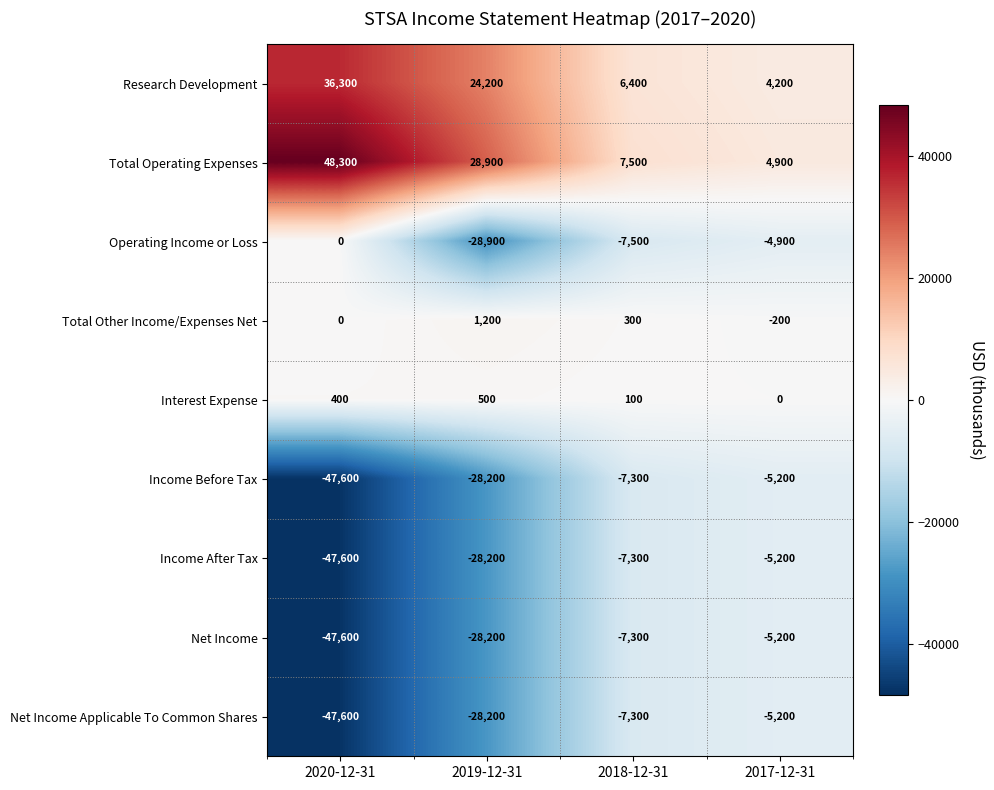

What is the difference between the second highest and second lowest values in the Net Income series?

20900